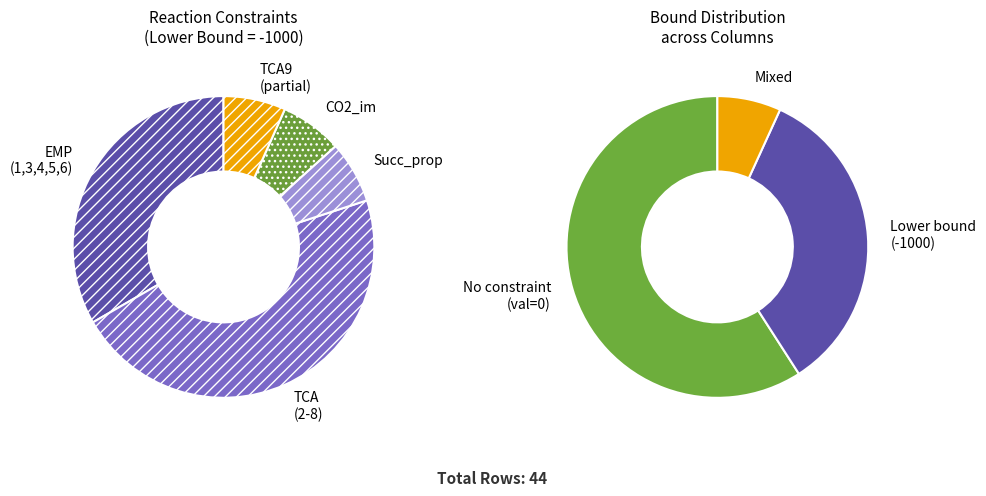

Is TCA2 the majority of the pie?

No